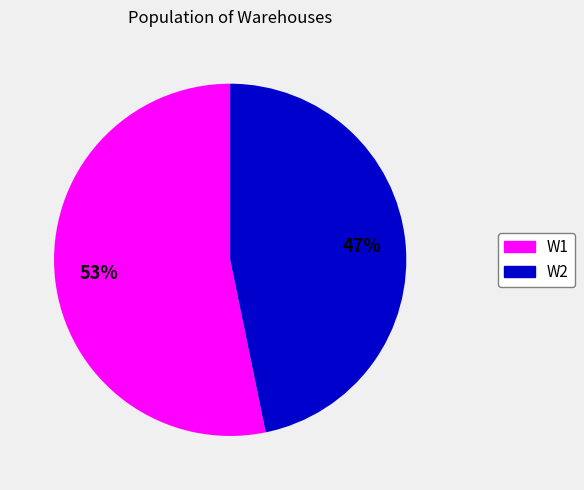

What percentage is the W1 slice, to the nearest percent?

53%